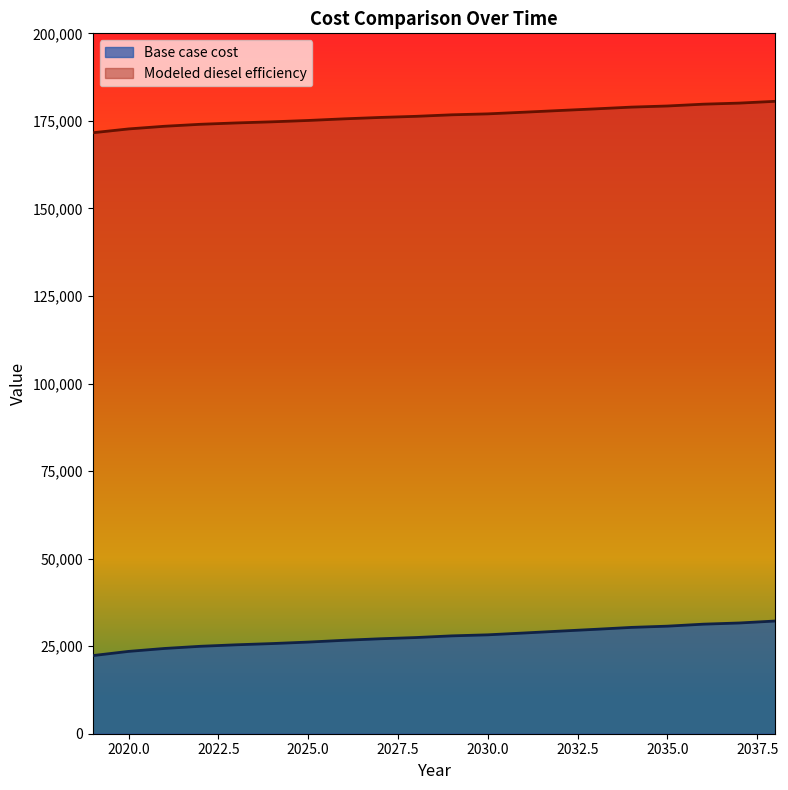

Reading right to left, list all the values displayed in this chart.

Base case cost: 32181.3	31621.9	31283.3	30714.0	30363.1	29813.4	29293.2	28758.3	28240.6	27946.1	27465.2	27114.3	26680.0	26167.1	25745.1	25394.2	24967.2	24346.4	23509.7	22304.9
Modeled diesel efficiency: 180585.9	180077.3	179769.5	179251.9	178932.9	178433.3	177960.3	177474.1	177003.4	176735.7	176298.5	175979.5	175584.6	175118.4	174734.7	174415.7	174027.6	173463.2	172702.6	171607.3